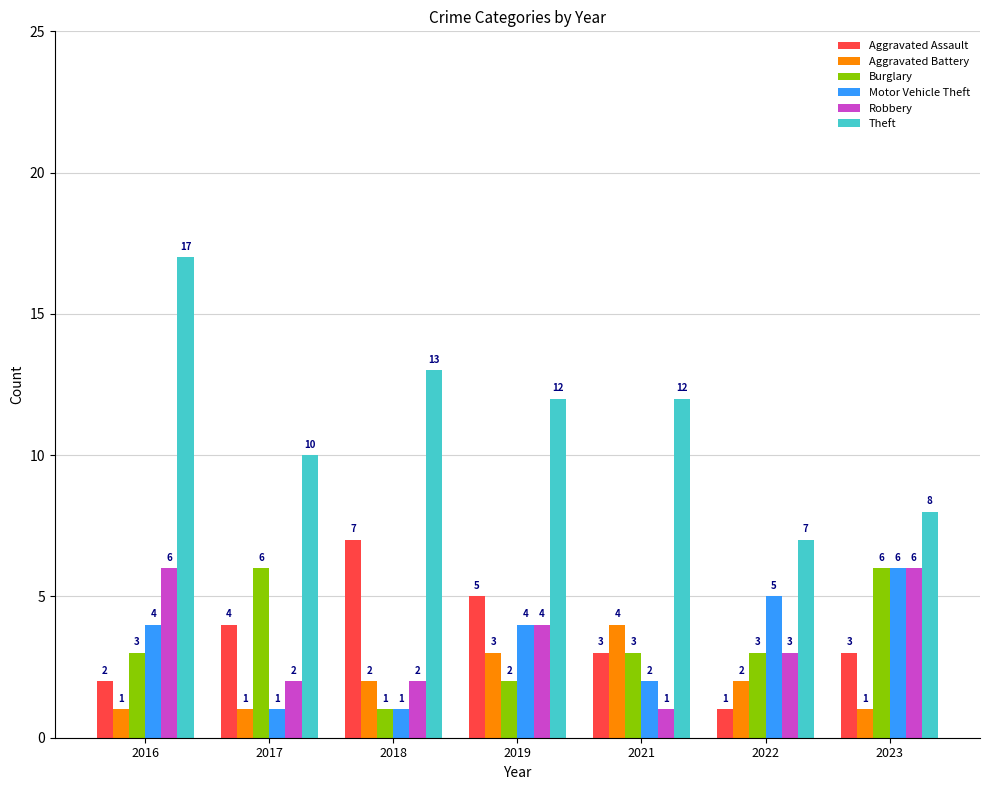

The value of Burglary at 2023 is 6. True or false?

True